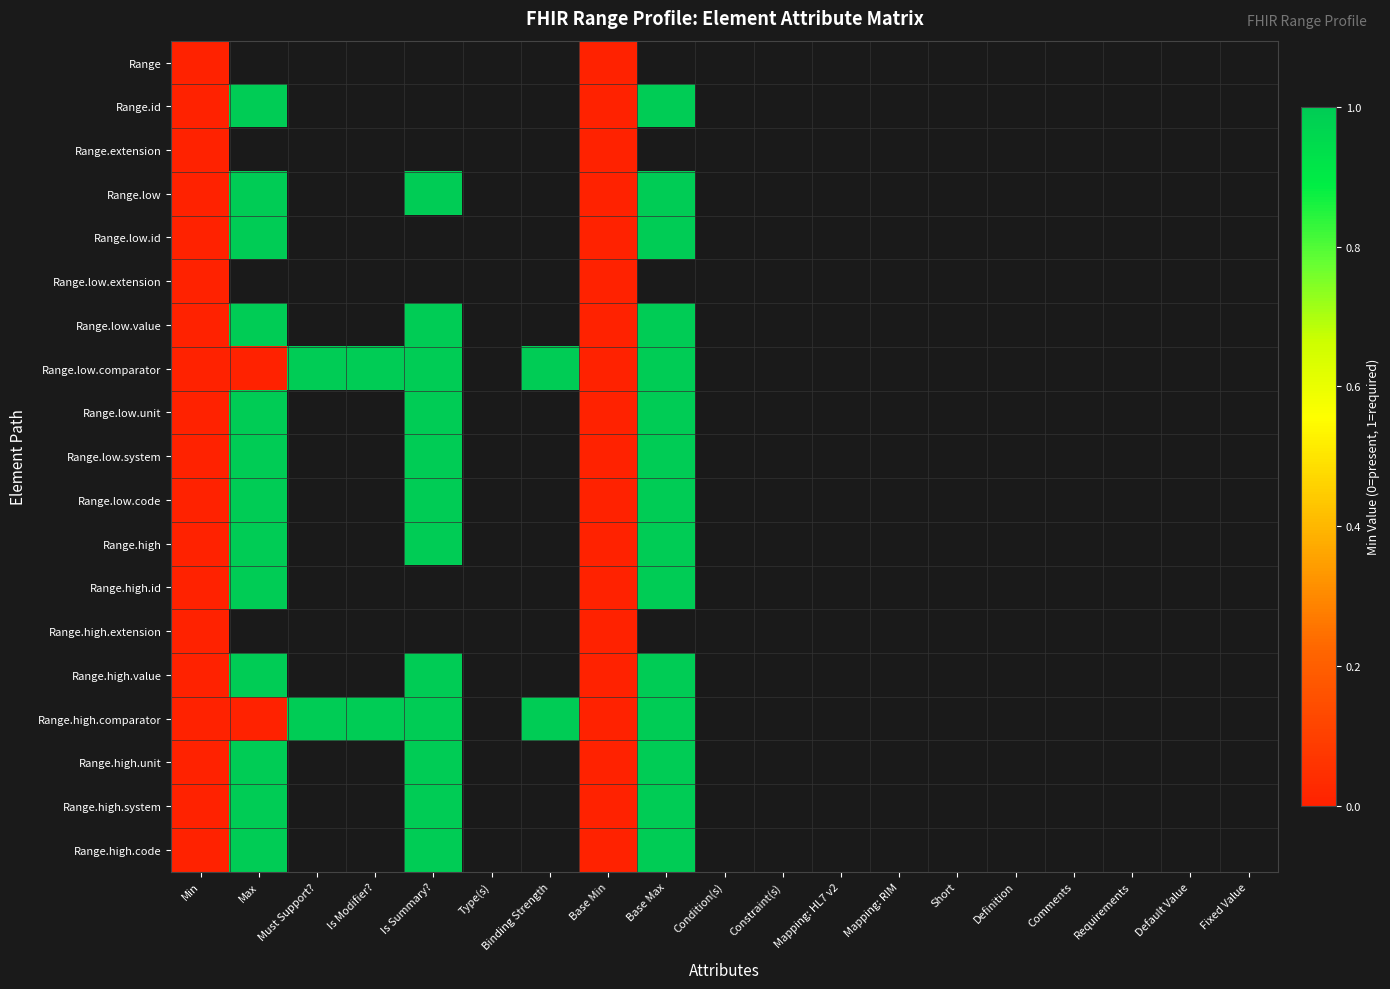

At which label does Range.high.code reach its minimum?

Min